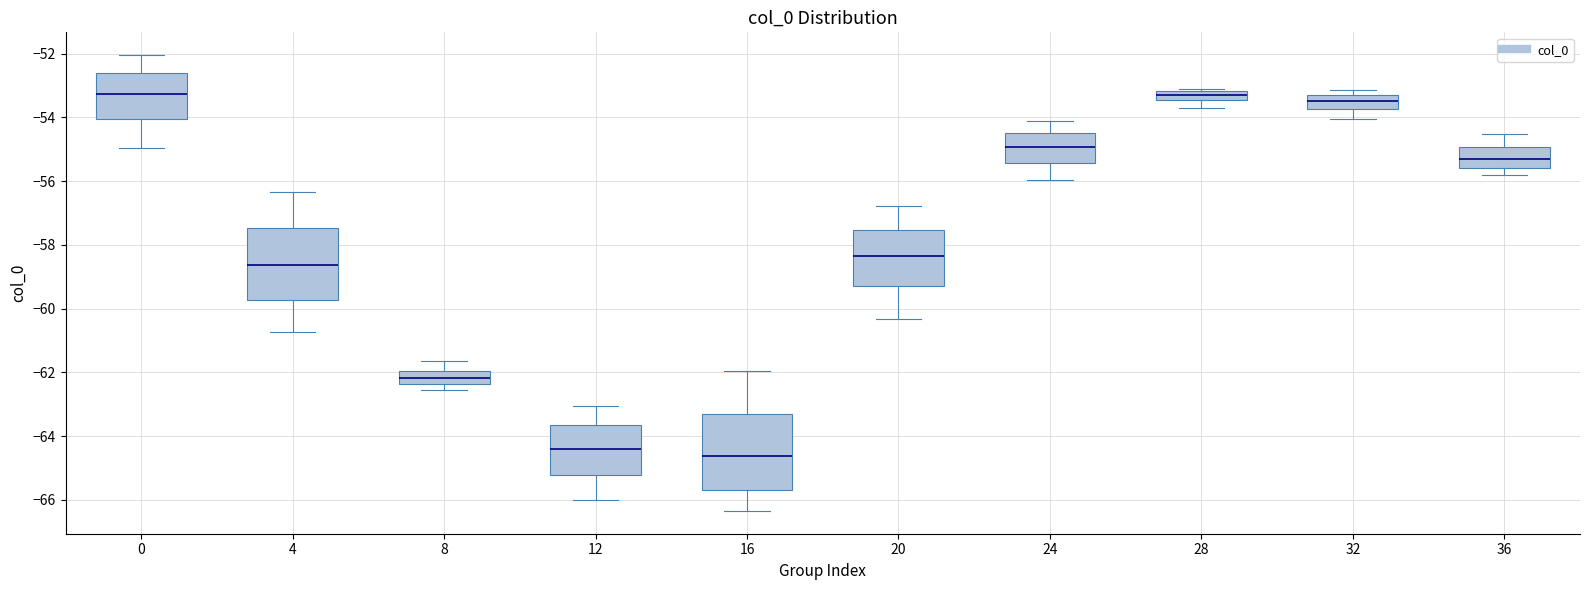

Where does the upper whisker of the box at x = 36 end on the y-axis? The values are not printed on the chart, so give them approximately, as read against the axis.

-54.6